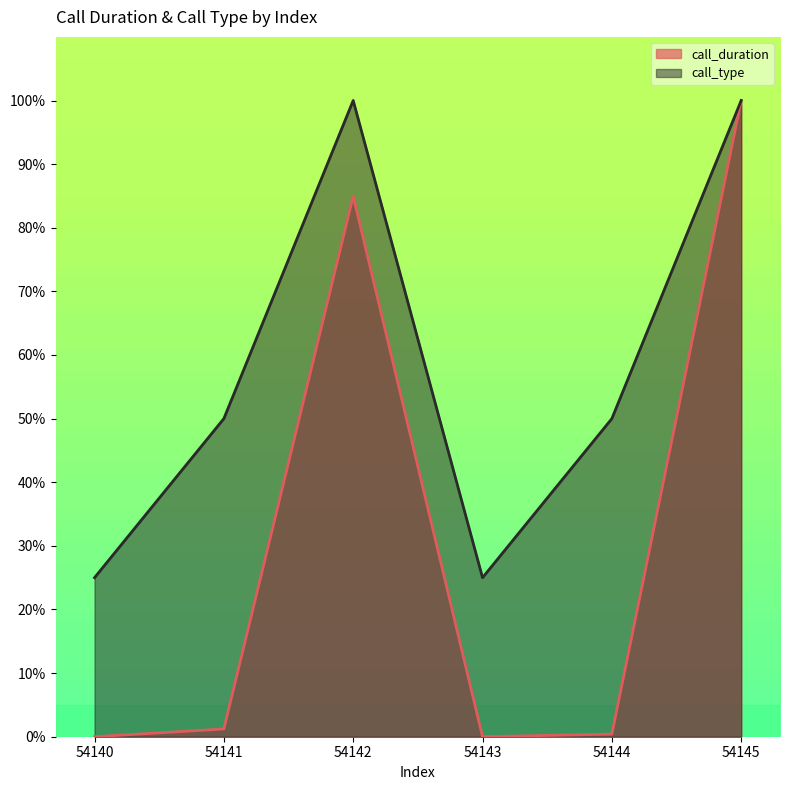

What is the value of the call_duration point at the 2nd from the left?

1.2